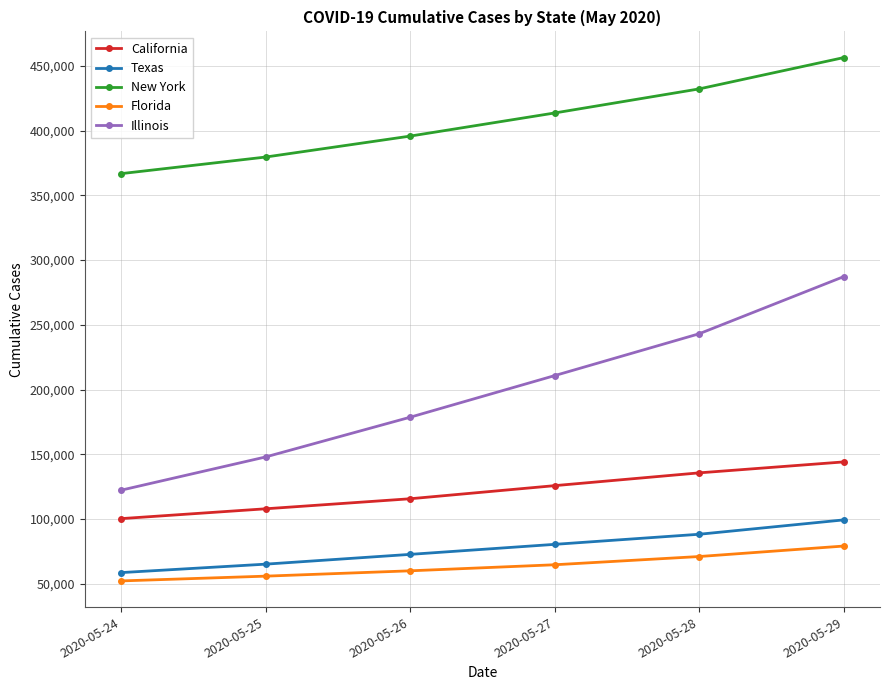

What is the approximate value of New York at 2020-05-28?

432238.5